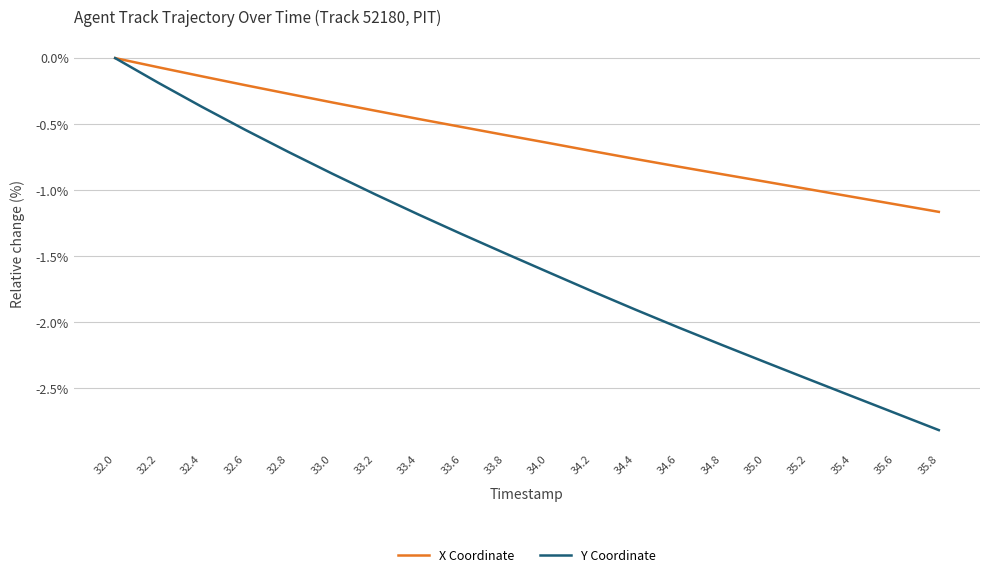

Between 32.0 and 32.8, which series saw the biggest shift?

Y Coordinate